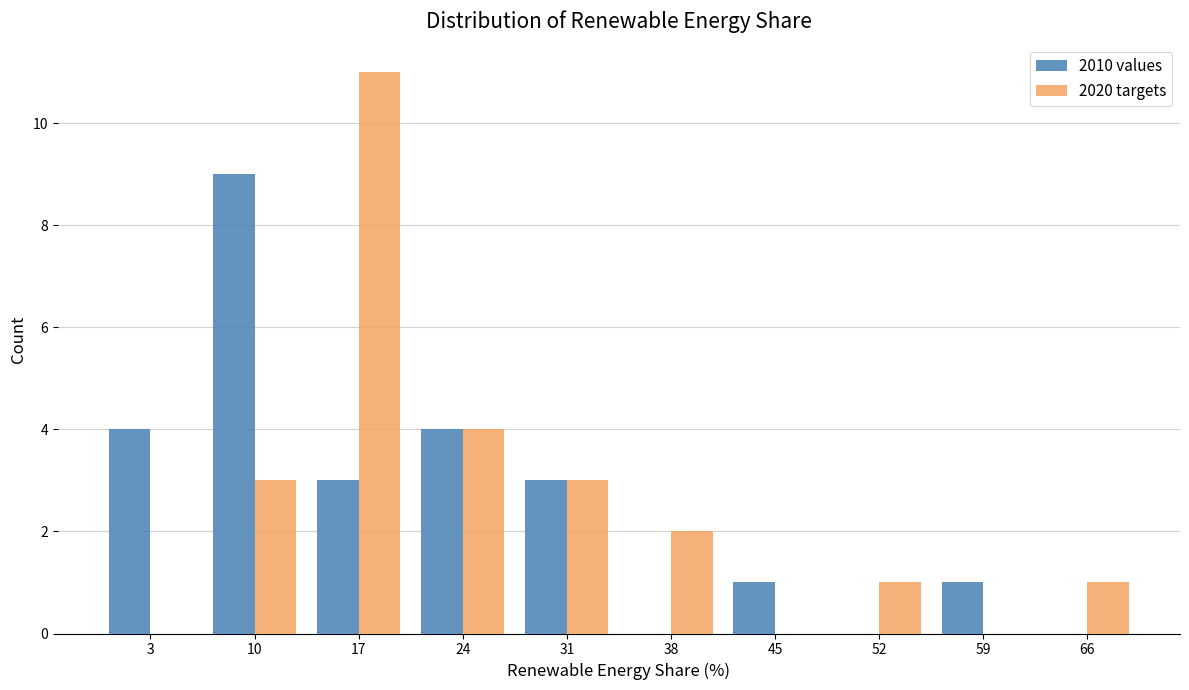

What is the height of the 2010 values bar covering 7 to 14 on the x-axis? The values are not printed on the chart, so give them approximately, as read against the axis.

9